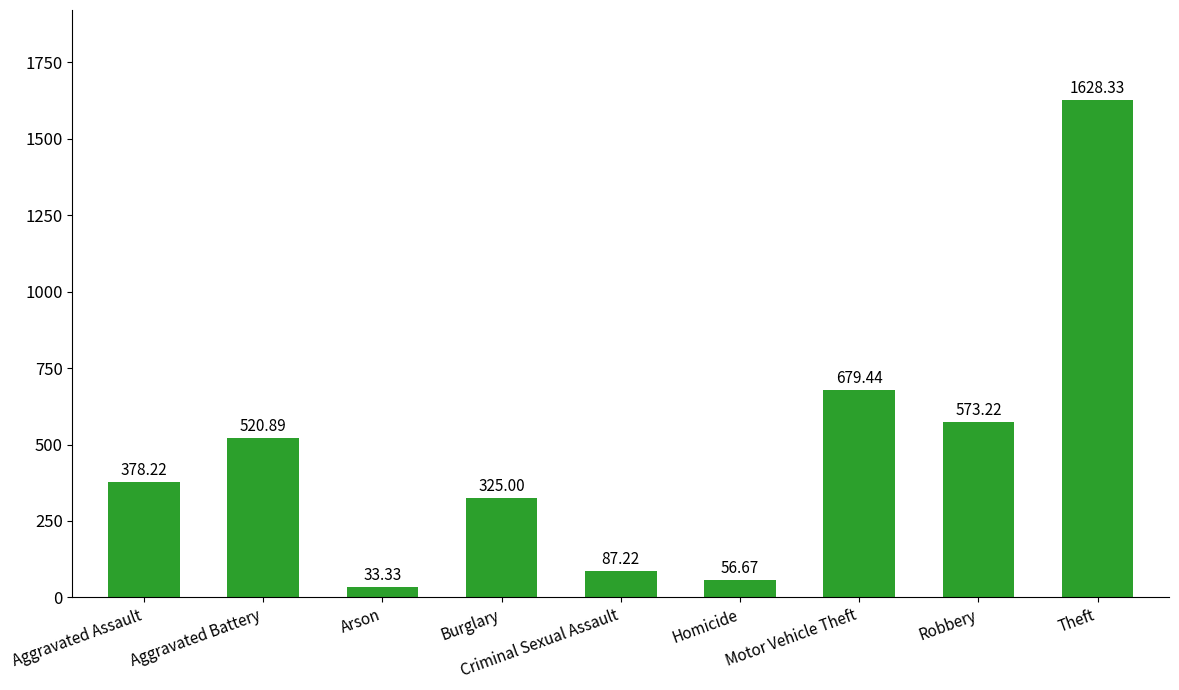

Read the value at Motor Vehicle Theft.

679.4